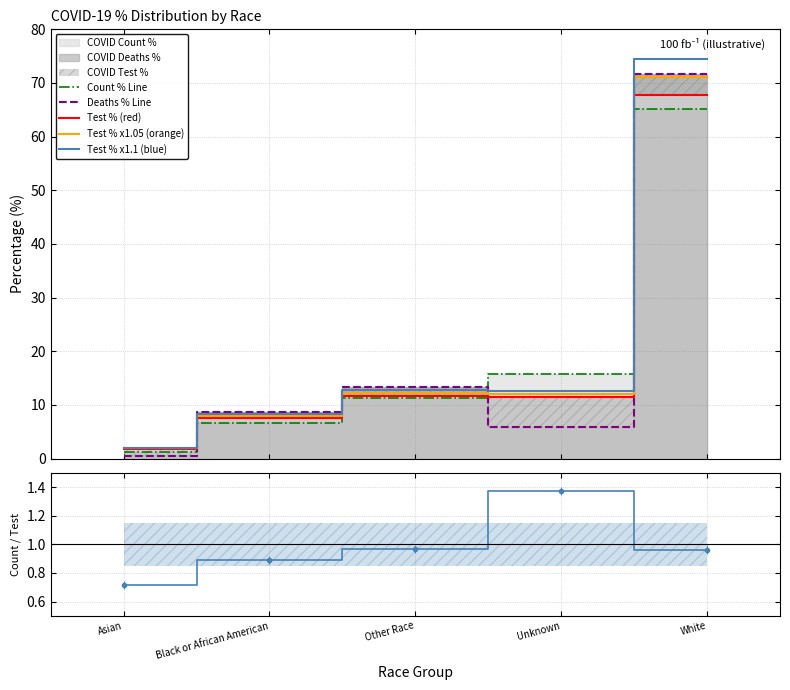

What is the difference between the Deaths % Line values at Asian and Unknown?

5.3